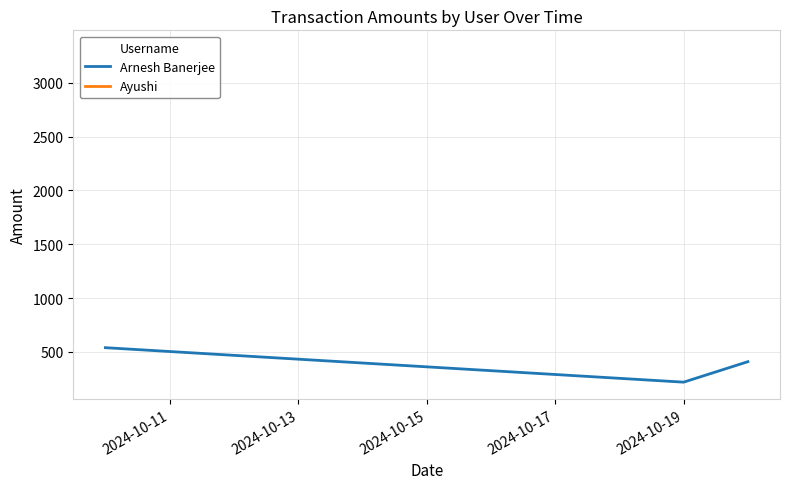

What is the highest value of the Arnesh Banerjee series?

540